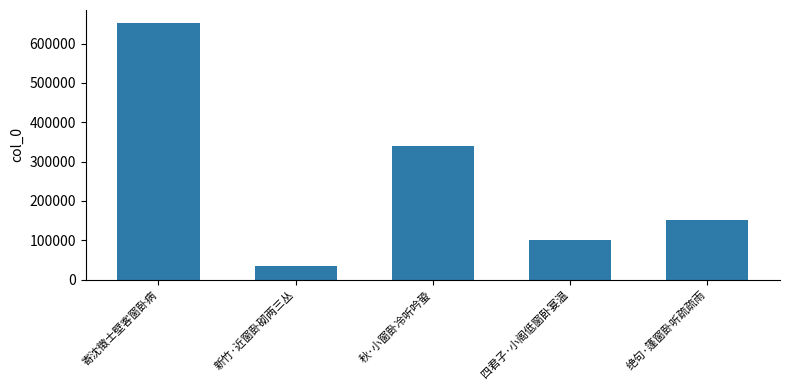

What is the difference between the second highest and second lowest values?

239596